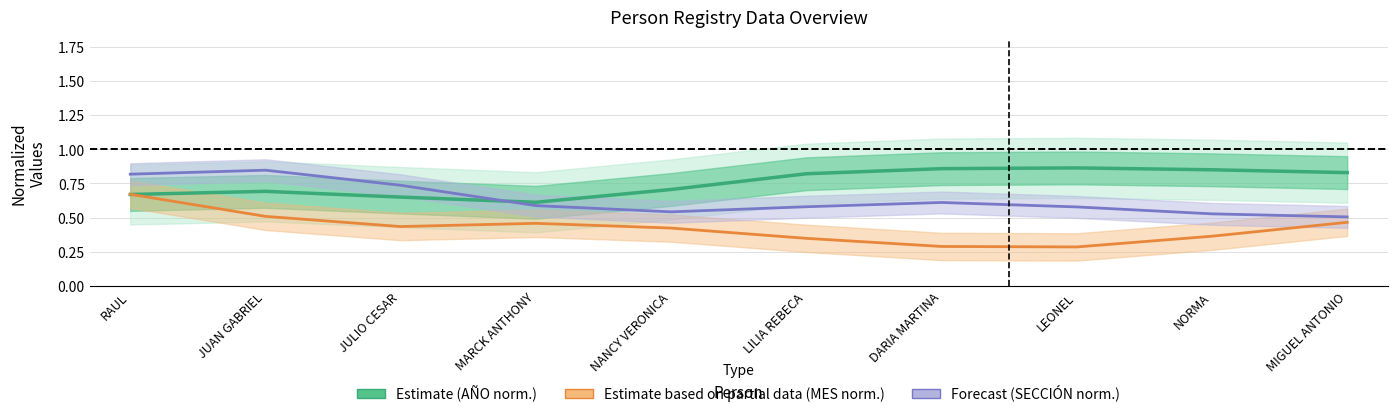

Rank the series by their maximum value, from lowest to highest.

Estimate partial data (MES norm.), Forecast (SECCIÓN norm.), Estimate (AÑO norm.)